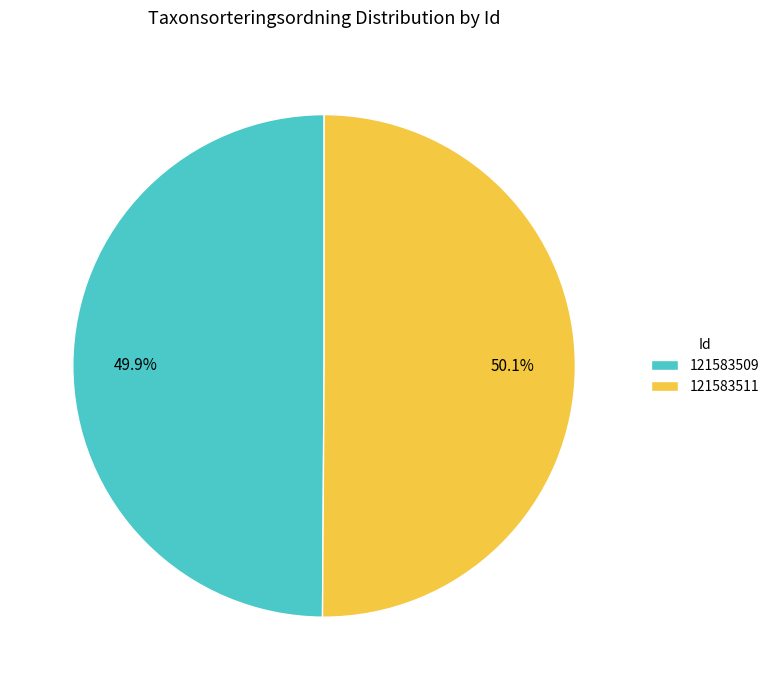

How many slices are in this pie chart?

2